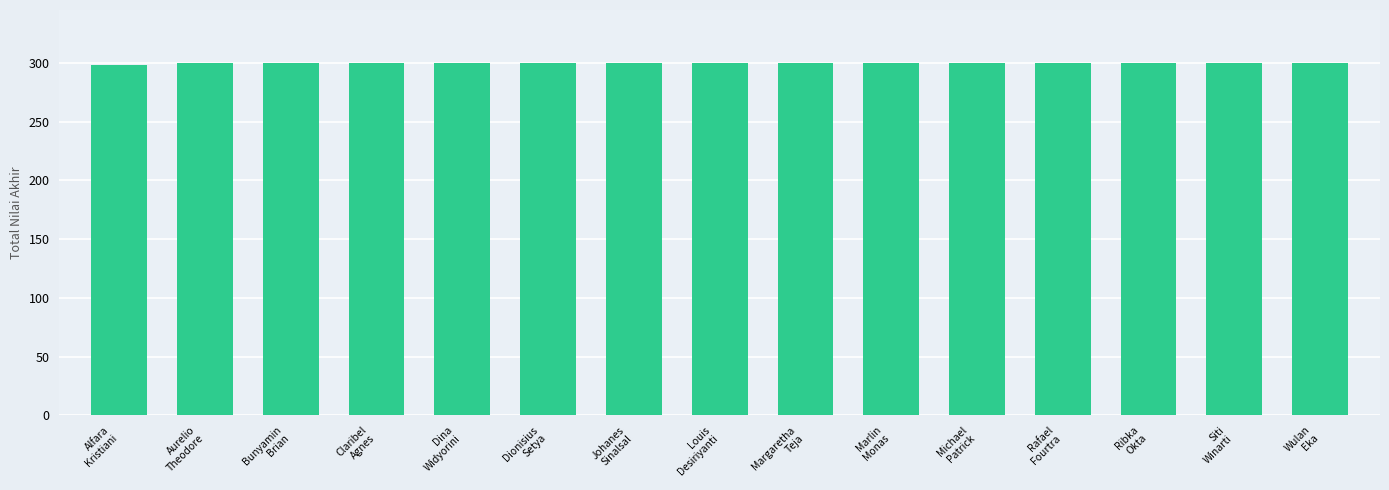

What is the value of the 15th bar from the left?

300.0